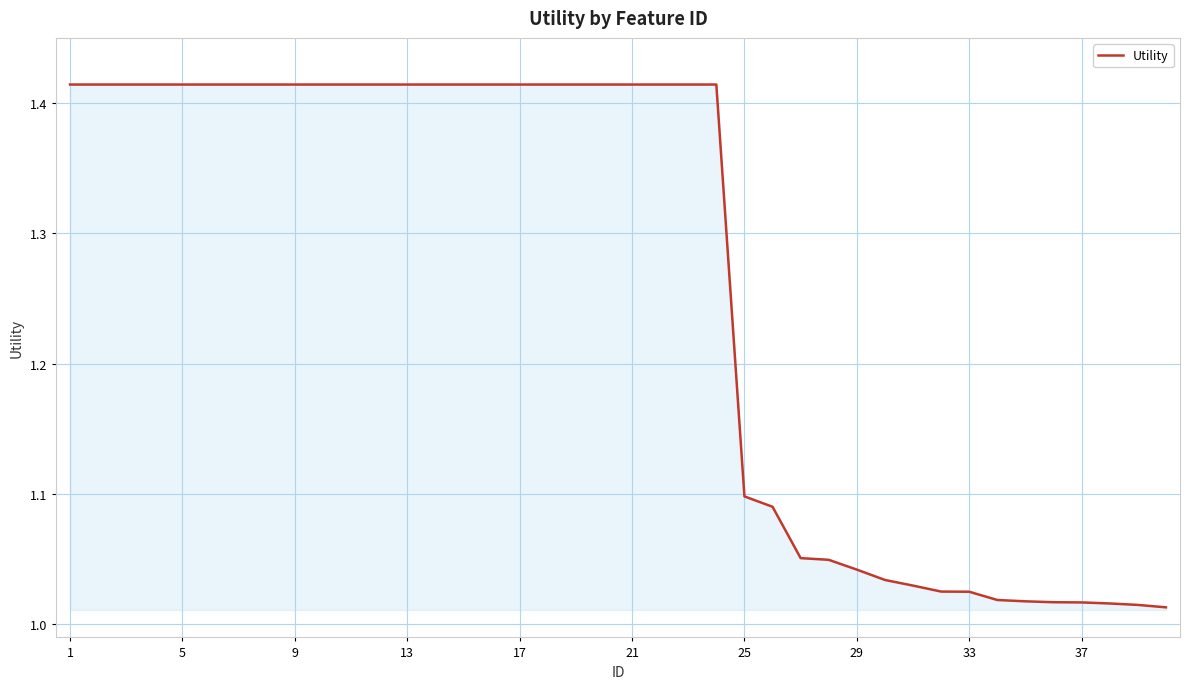

Does the chart display data point markers on the line(s)?

No